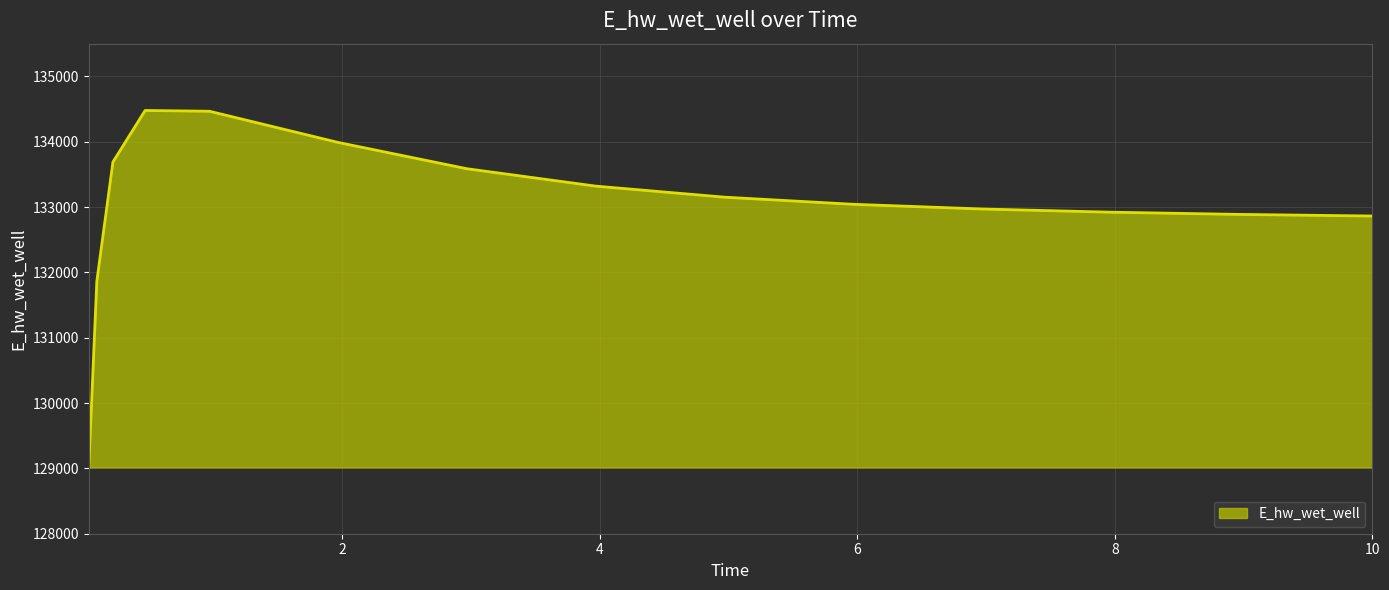

What is the greatest value displayed?

134477.3